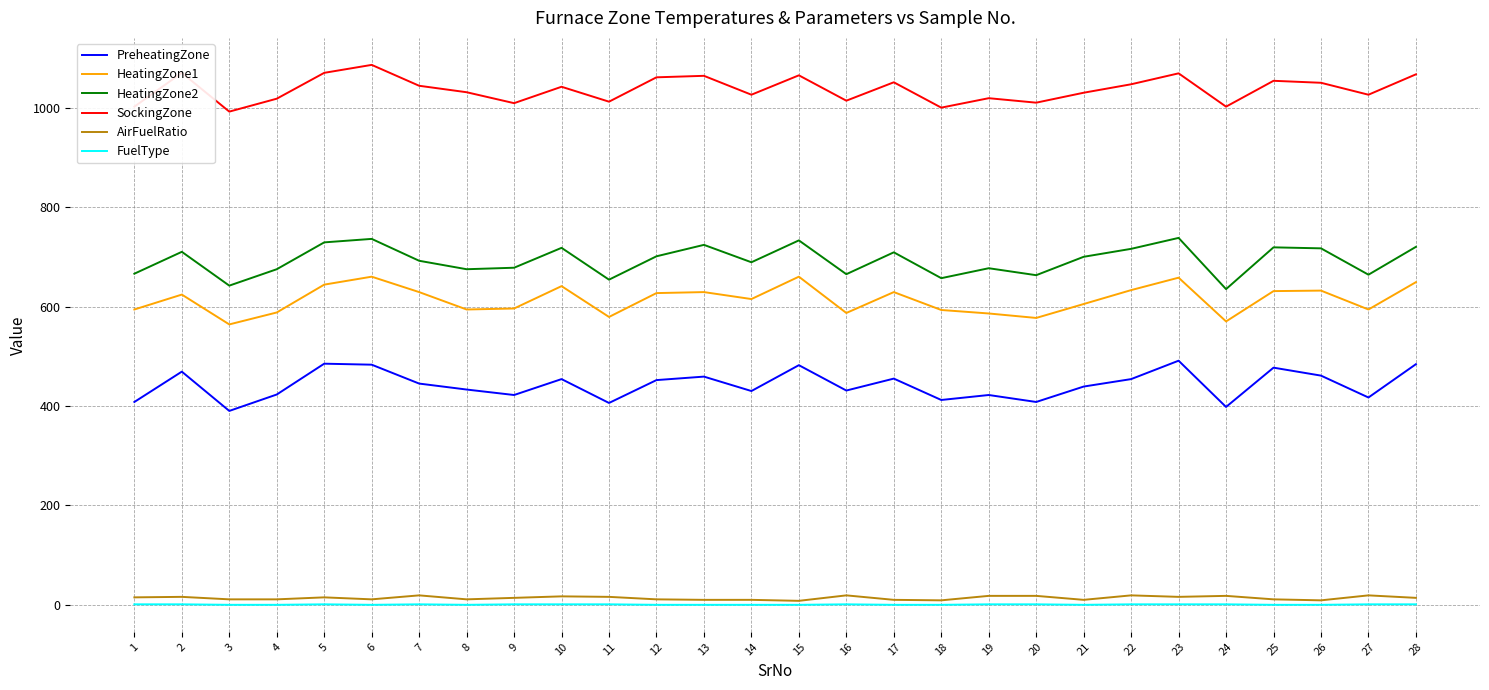

True or false: FuelType and SockingZone intersect in this chart.

False